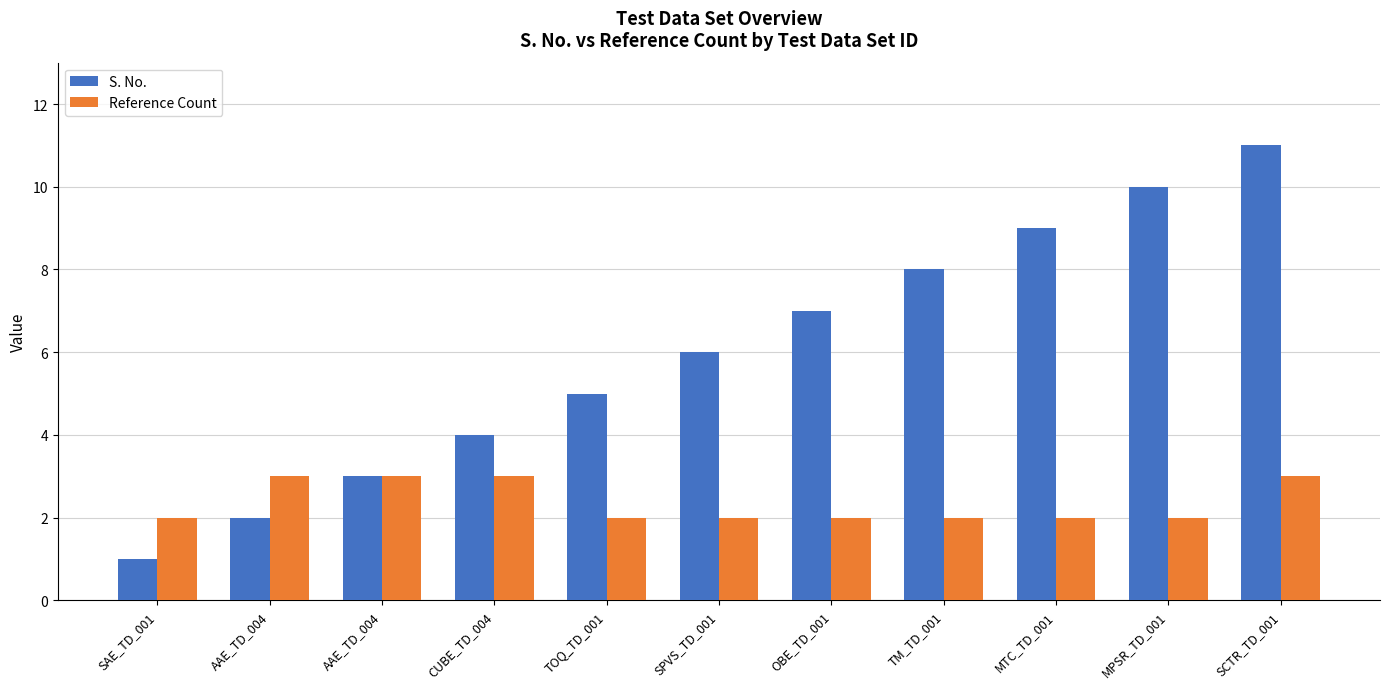

What is the difference between the maximum and minimum values in the S. No. series?

10